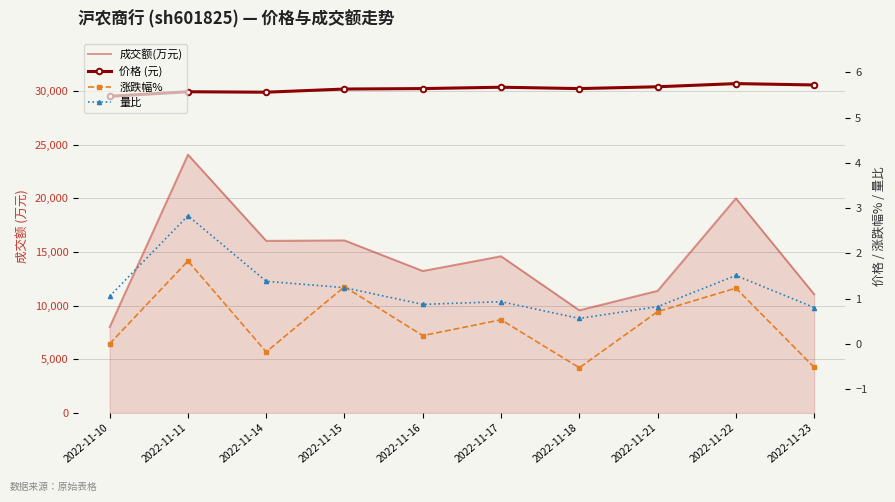

Reading left to right, transcribe all the data shown in this chart.

成交额(万元): 2022-11-10=8008.0	2022-11-11=24078.0	2022-11-14=16044.0	2022-11-15=16086.0	2022-11-16=13234.0	2022-11-17=14606.0	2022-11-18=9572.0	2022-11-21=11387.0	2022-11-22=20005.0	2022-11-23=11063.0
价格 (元): 2022-11-10=5.5	2022-11-11=5.6	2022-11-14=5.6	2022-11-15=5.6	2022-11-16=5.6	2022-11-17=5.7	2022-11-18=5.6	2022-11-21=5.7	2022-11-22=5.8	2022-11-23=5.7
涨跌幅%: 2022-11-10=0.0	2022-11-11=1.8	2022-11-14=-0.2	2022-11-15=1.3	2022-11-16=0.2	2022-11-17=0.5	2022-11-18=-0.5	2022-11-21=0.7	2022-11-22=1.2	2022-11-23=-0.5
量比: 2022-11-10=1.1	2022-11-11=2.8	2022-11-14=1.4	2022-11-15=1.2	2022-11-16=0.9	2022-11-17=0.9	2022-11-18=0.6	2022-11-21=0.8	2022-11-22=1.5	2022-11-23=0.8